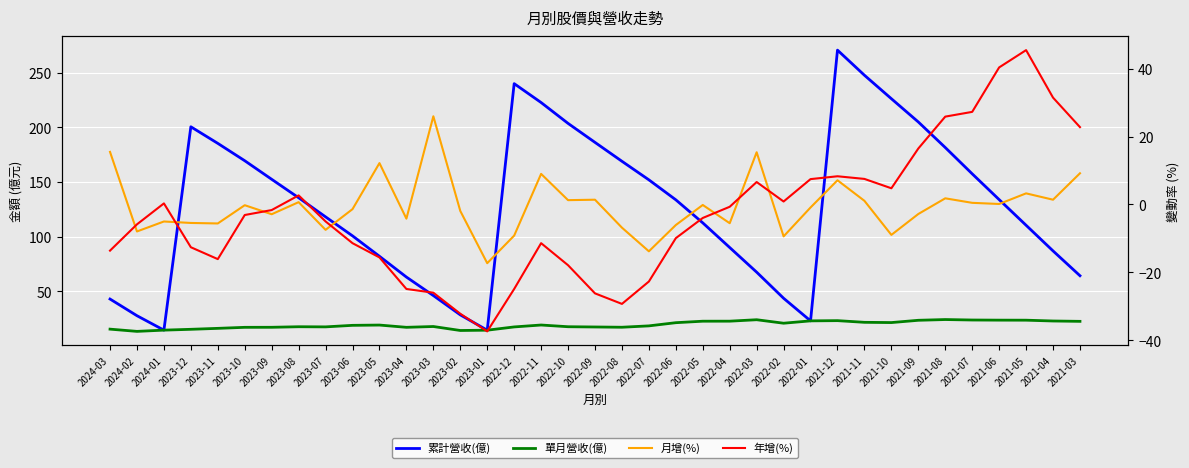

How many distinct data groups are displayed?

4